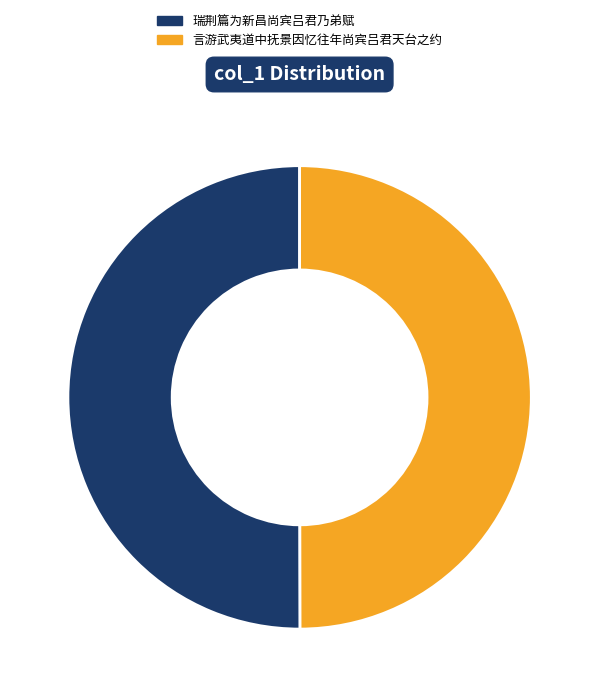

To the nearest percent, what percentage of the pie is 言游武夷道中抚景因忆往年尚宾吕君天台之约?

50%